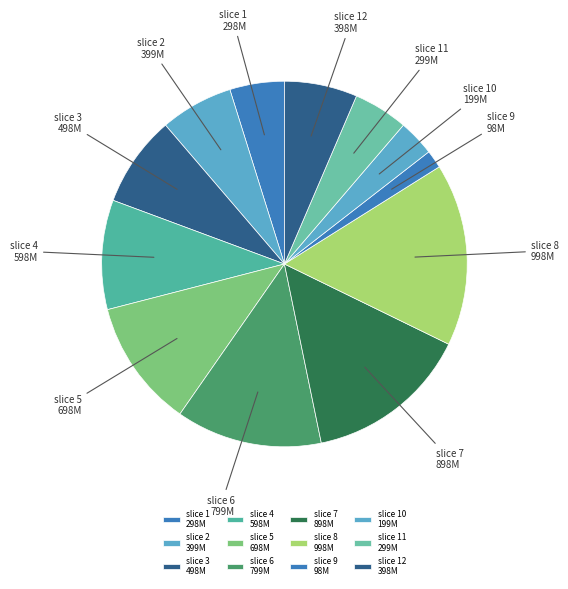

How many segments does this pie chart have?

12